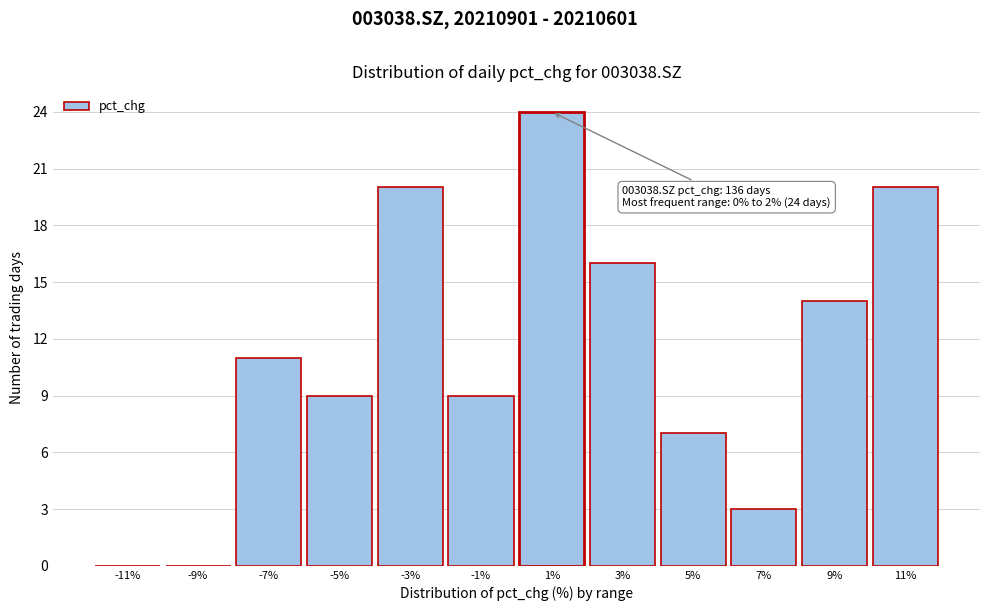

Over which range of the x-axis is the bar tallest?

0 to 2